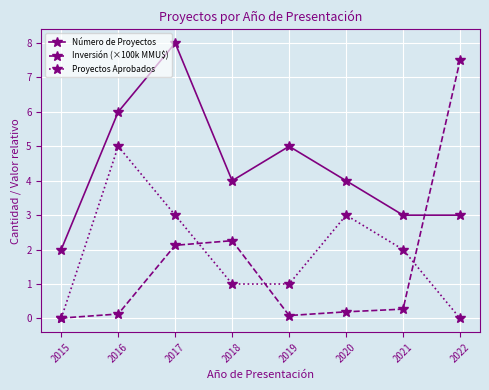

Read the Número de Proyectos value at 2021.

3.0